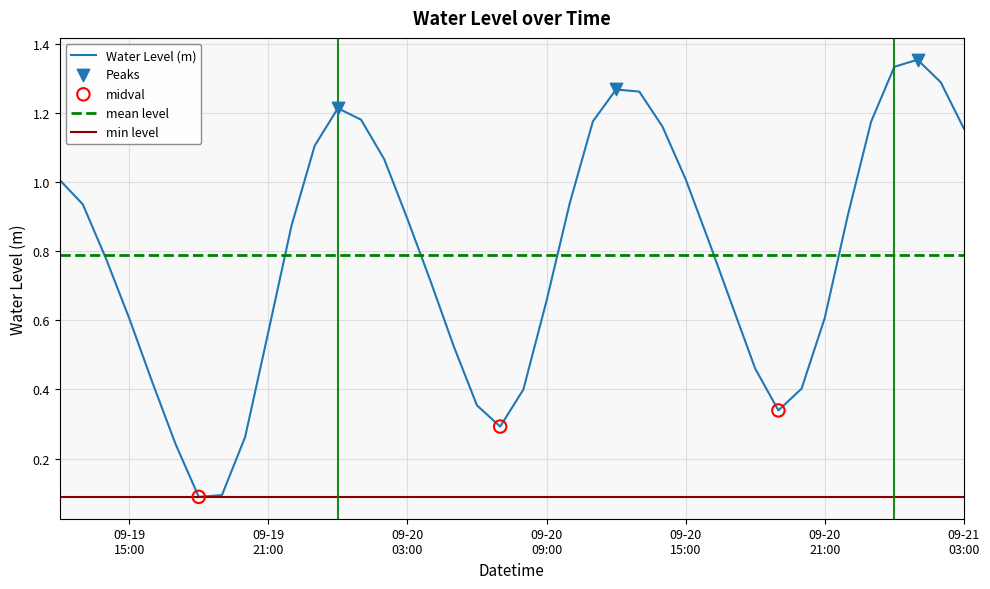

Between 2024-09-20 16:00:00 and 2024-09-19 16:00:00, which is larger?

2024-09-20 16:00:00